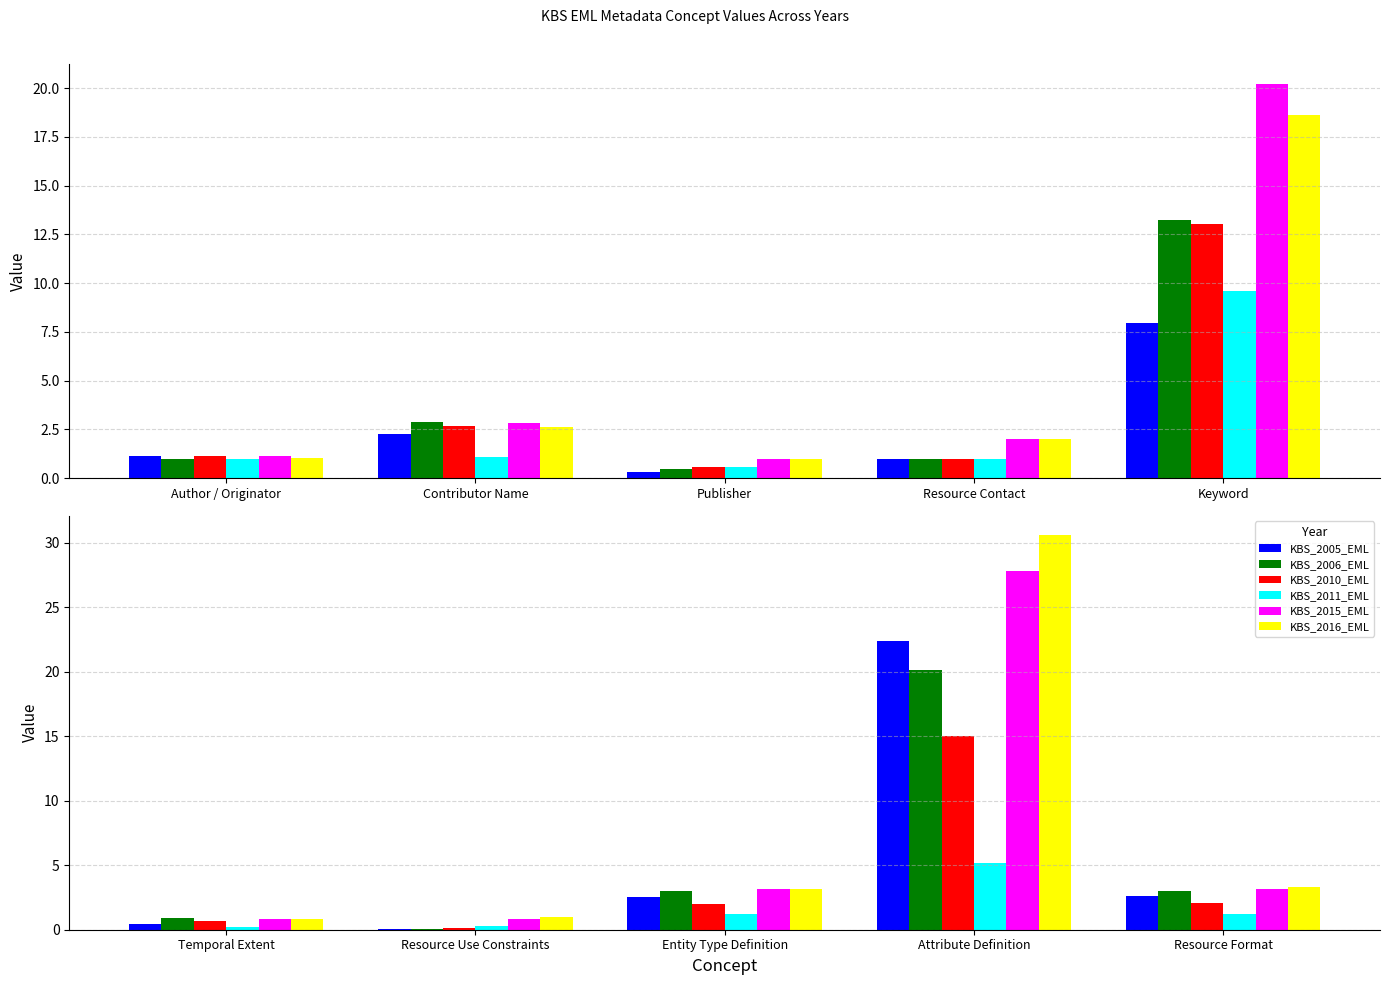

Is the value of KBS_2010_EML at Resource Format greater than the value of KBS_2005_EML at Resource Use Constraints?

Yes